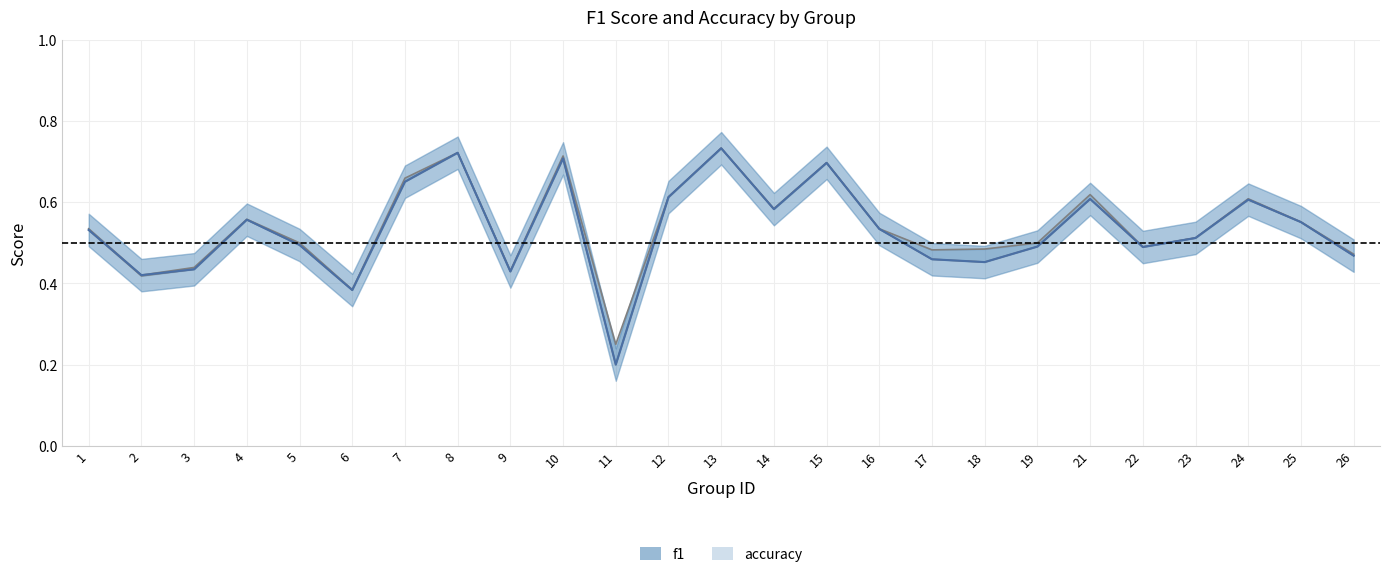

Which series has the largest range (max minus min)?

f1